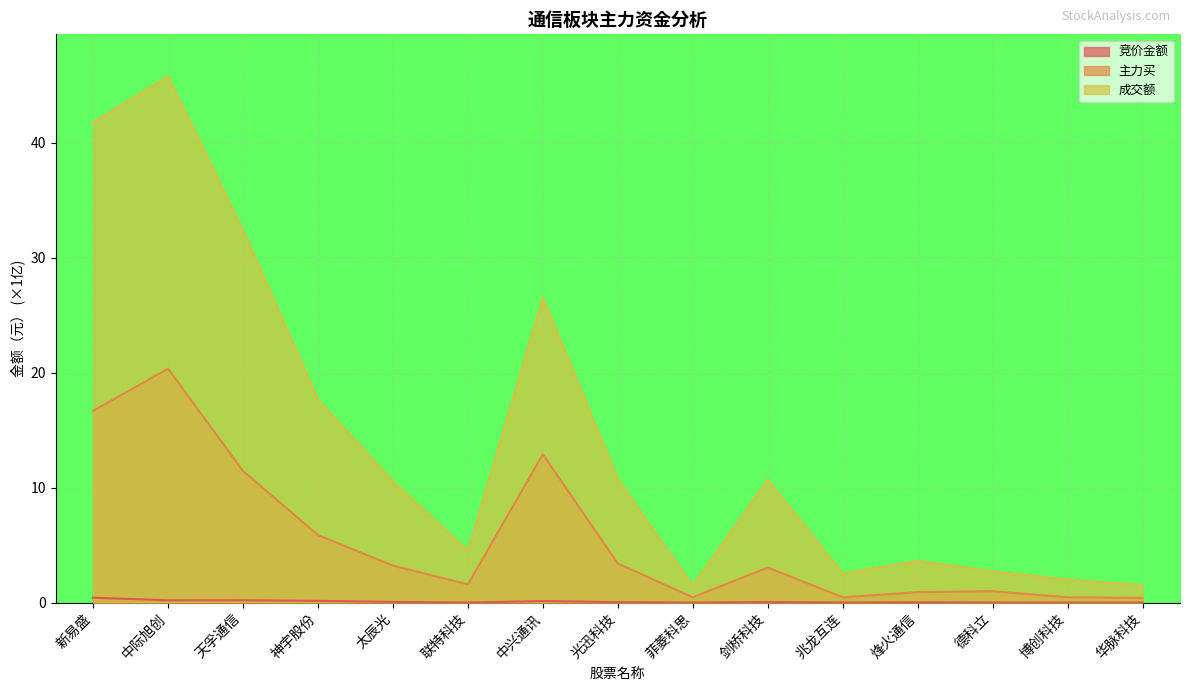

True or false: 成交额 and 竞价金额 cross at least once.

False